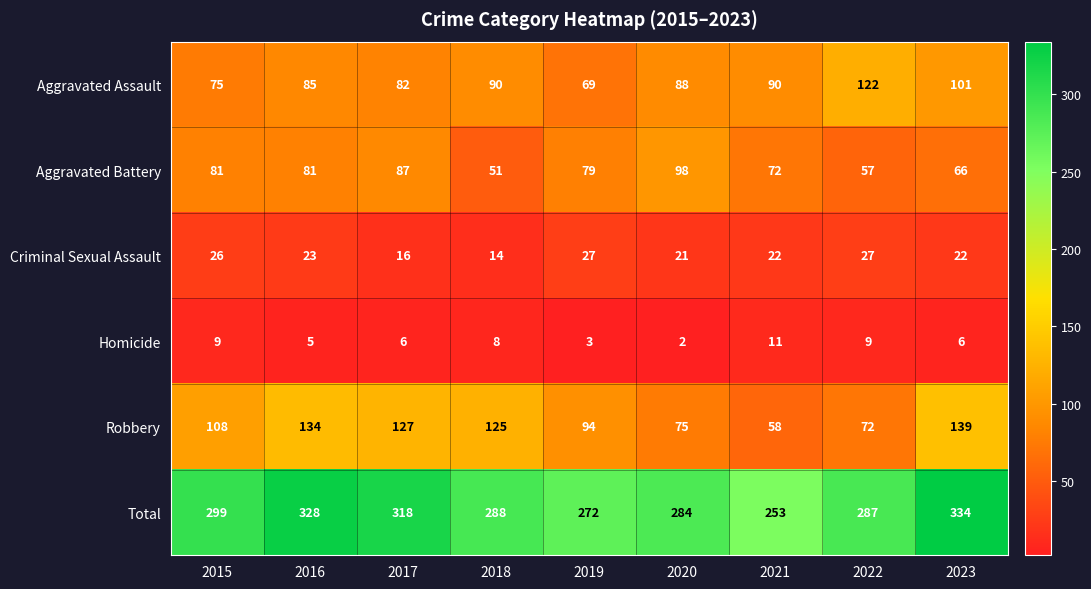

At how many categories does at least one series exceed 175?

9